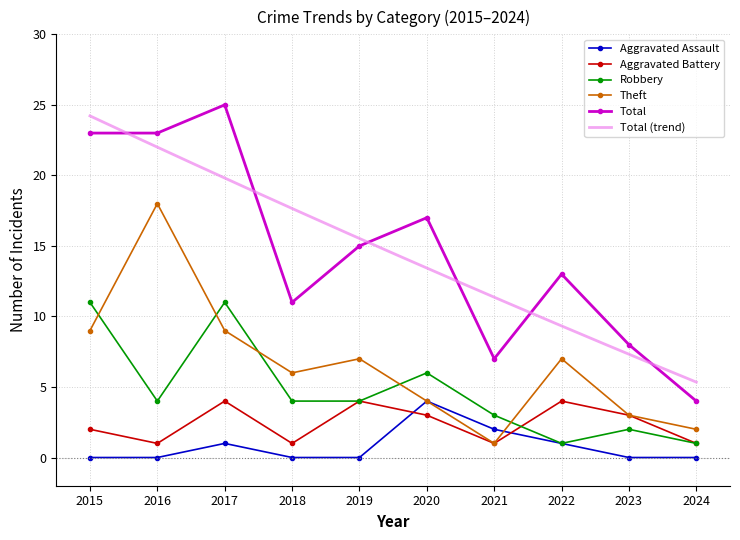

Between 2018 and 2021, which series saw the biggest shift?

Theft